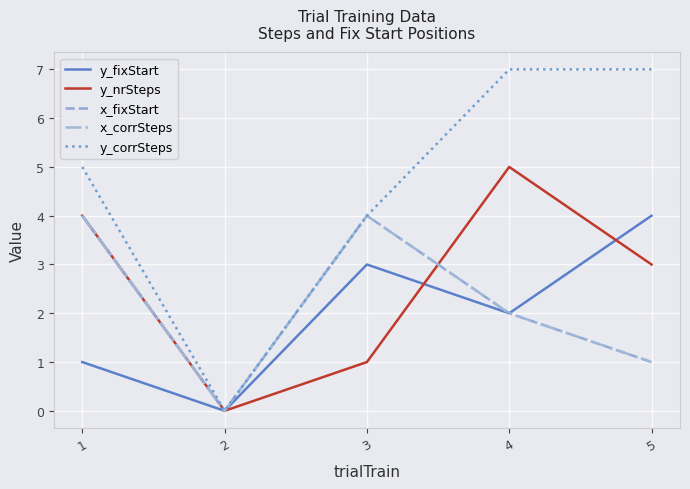

Which series changed the most between 2 and 4?

y_corrSteps